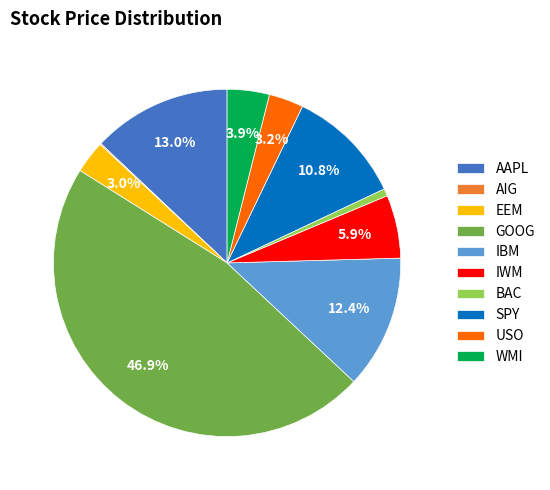

What is the largest slice in the pie chart?

GOOG